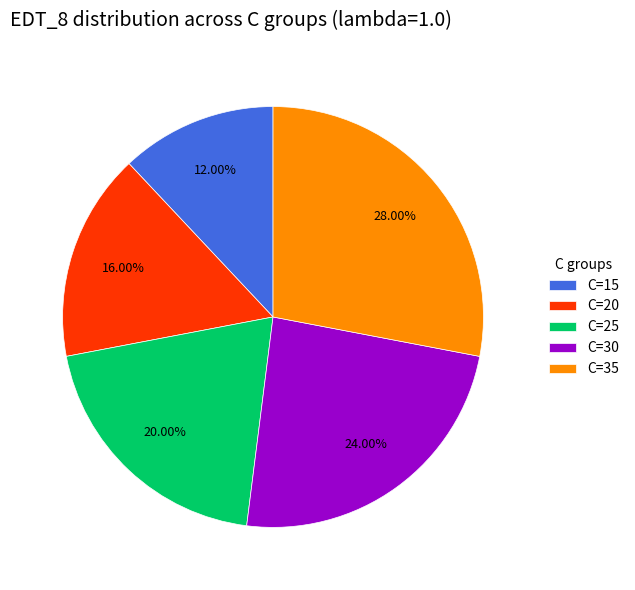

Rank the categories by value from highest to lowest.

C=35, C=30, C=25, C=20, C=15